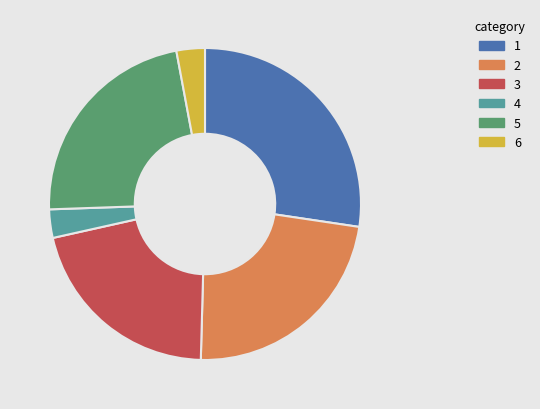

Is there any slice that represents more than half of the pie?

No